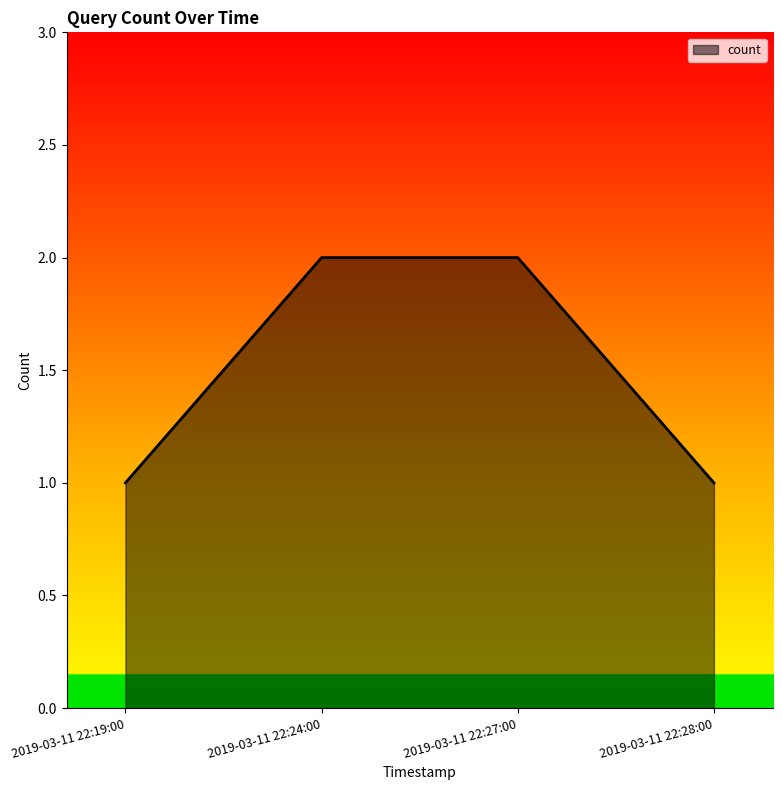

What is the maximum value shown in the chart?

2